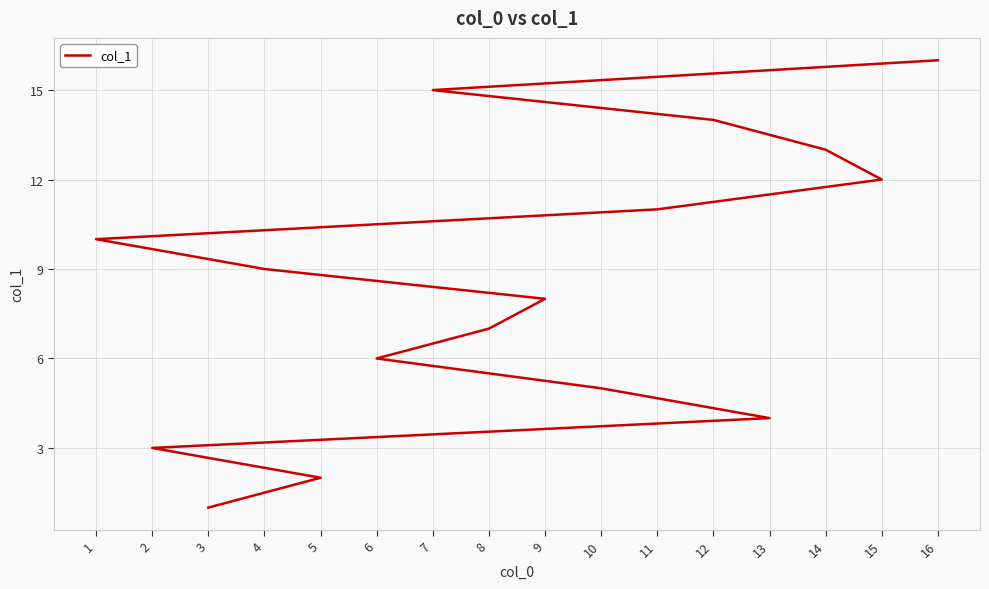

What is the minimum value shown in the chart?

1